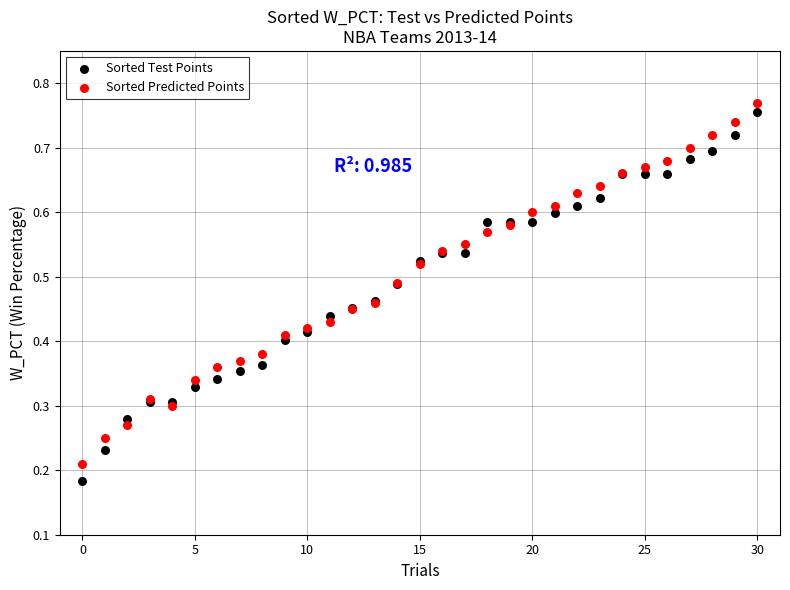

Which series has the widest spread of Y values?

Sorted Test Points